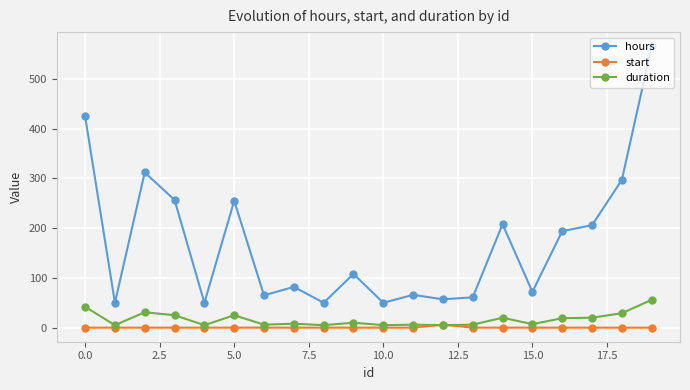

What is the highest value of the hours series?

566